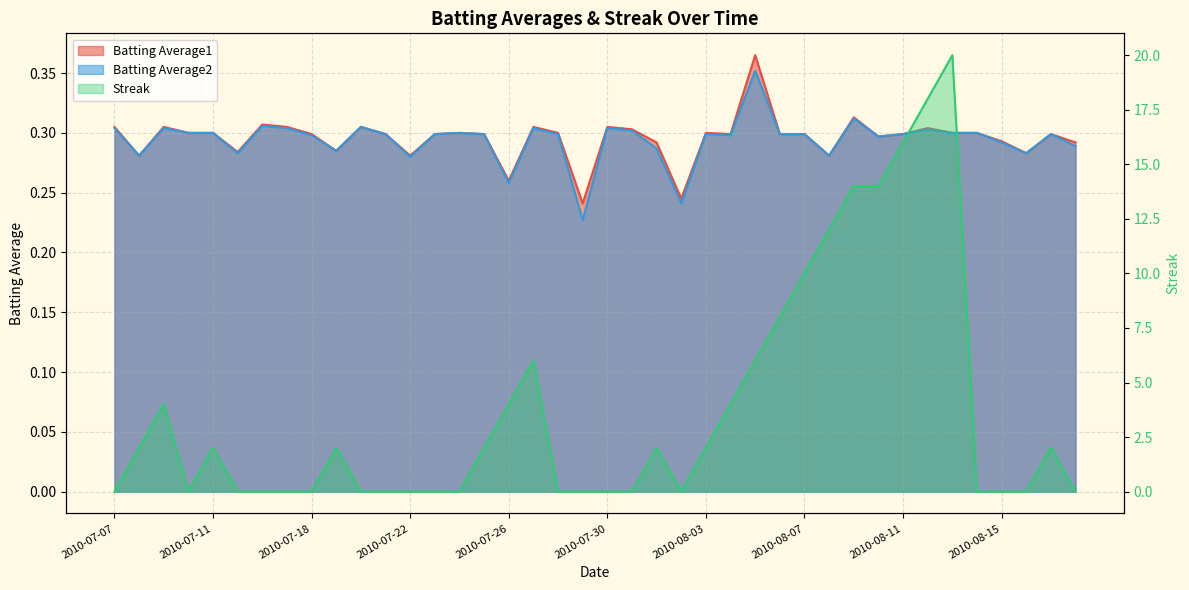

Which has a higher value, 2010-08-06 or 2010-08-02?

2010-08-06